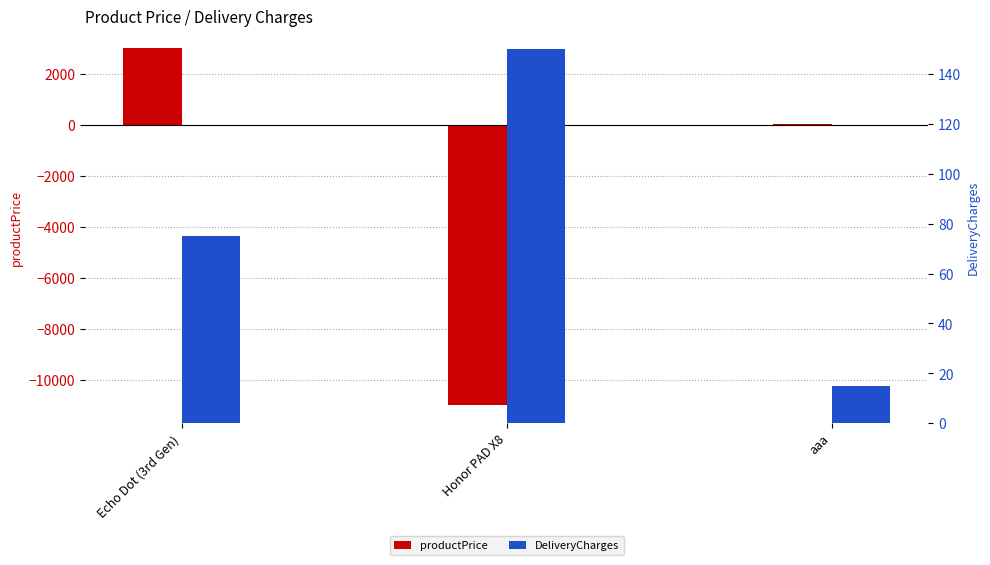

What position from the left is aaa?

3